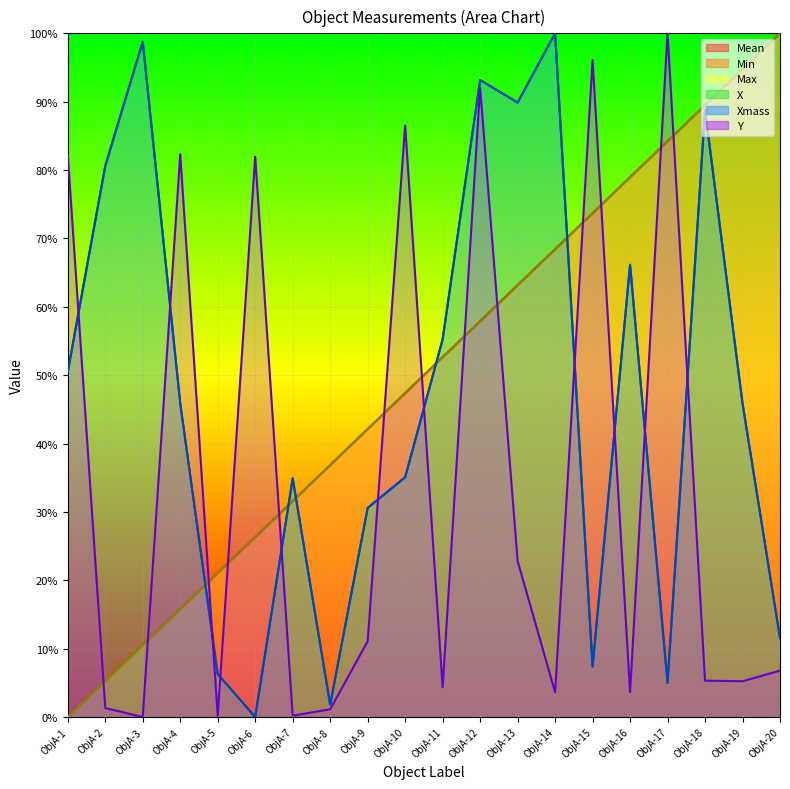

What is the difference between the highest and lowest values at ObjA-20?

93.2